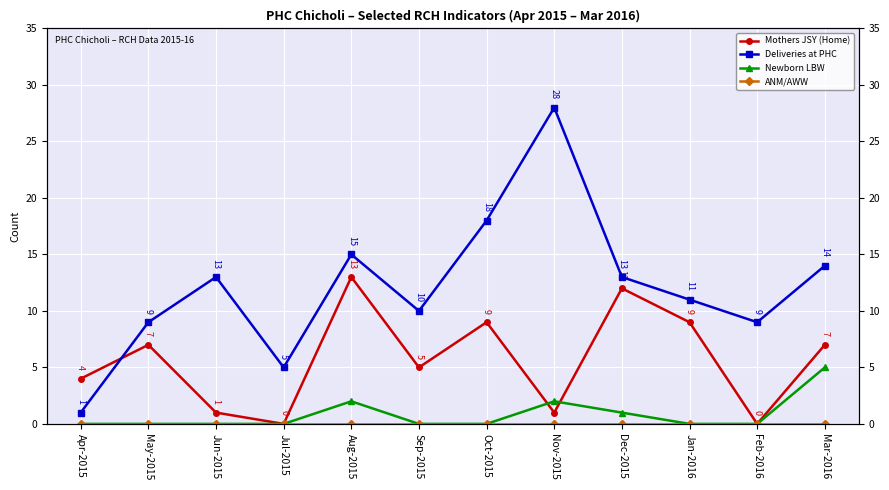

Is the value of Mothers JSY (Home) at May-2015 greater than the value of Newborn LBW at Aug-2015?

Yes